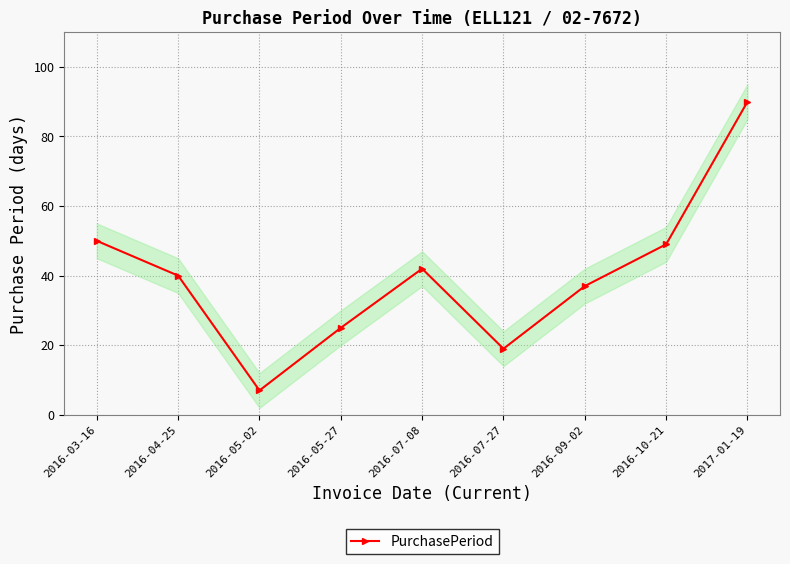

What is the greatest value displayed?

90